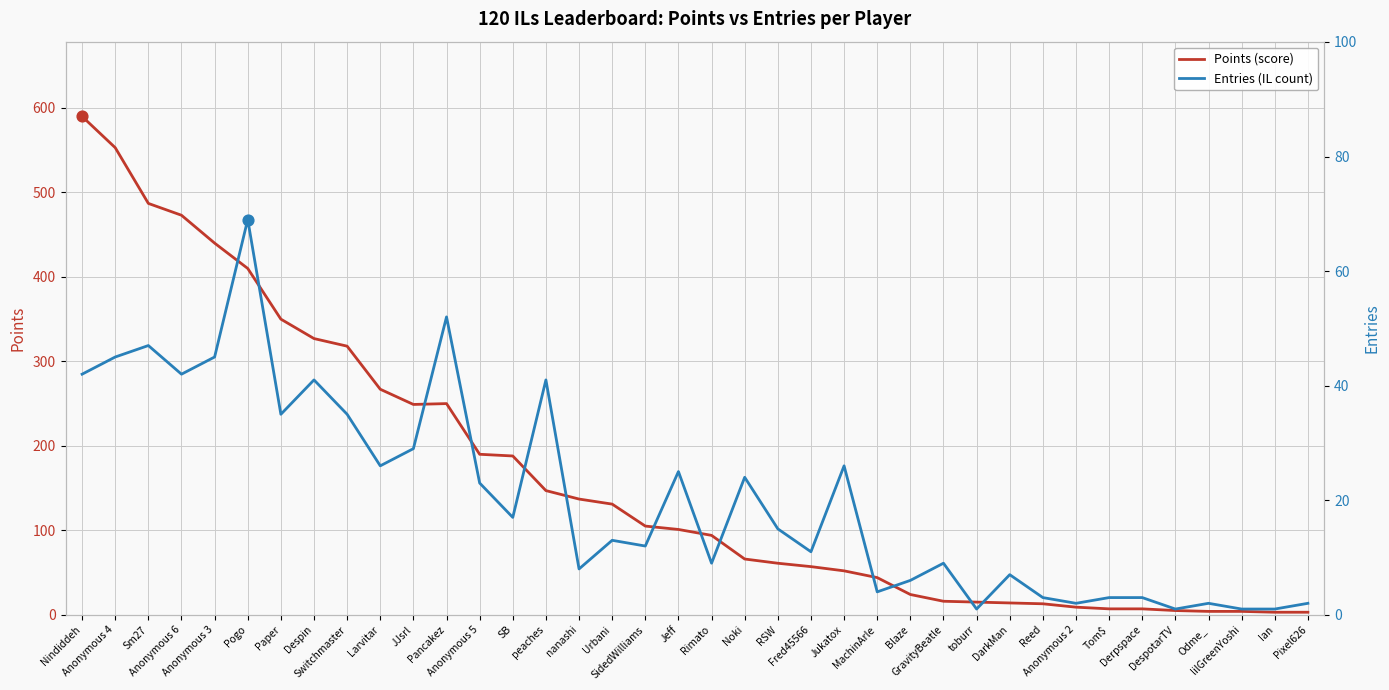

At how many categories does at least one series exceed 441?

4